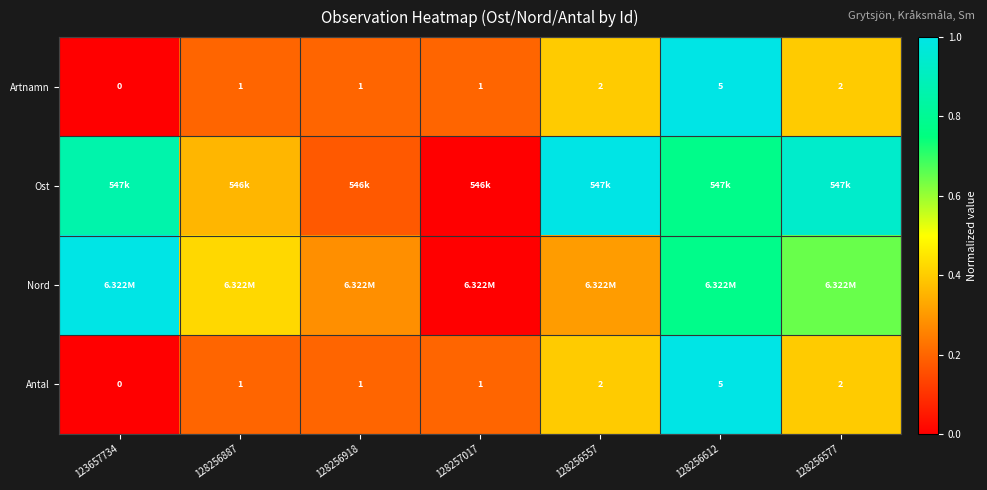

How many positive values does the Artnamn series have?

6